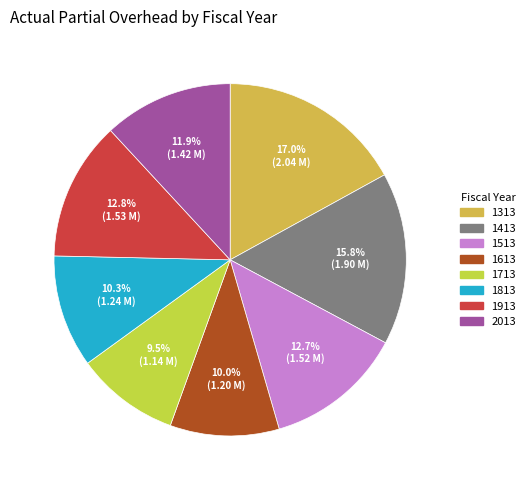

Combined, what portion of the pie is 1513 and 1913?

25.5%